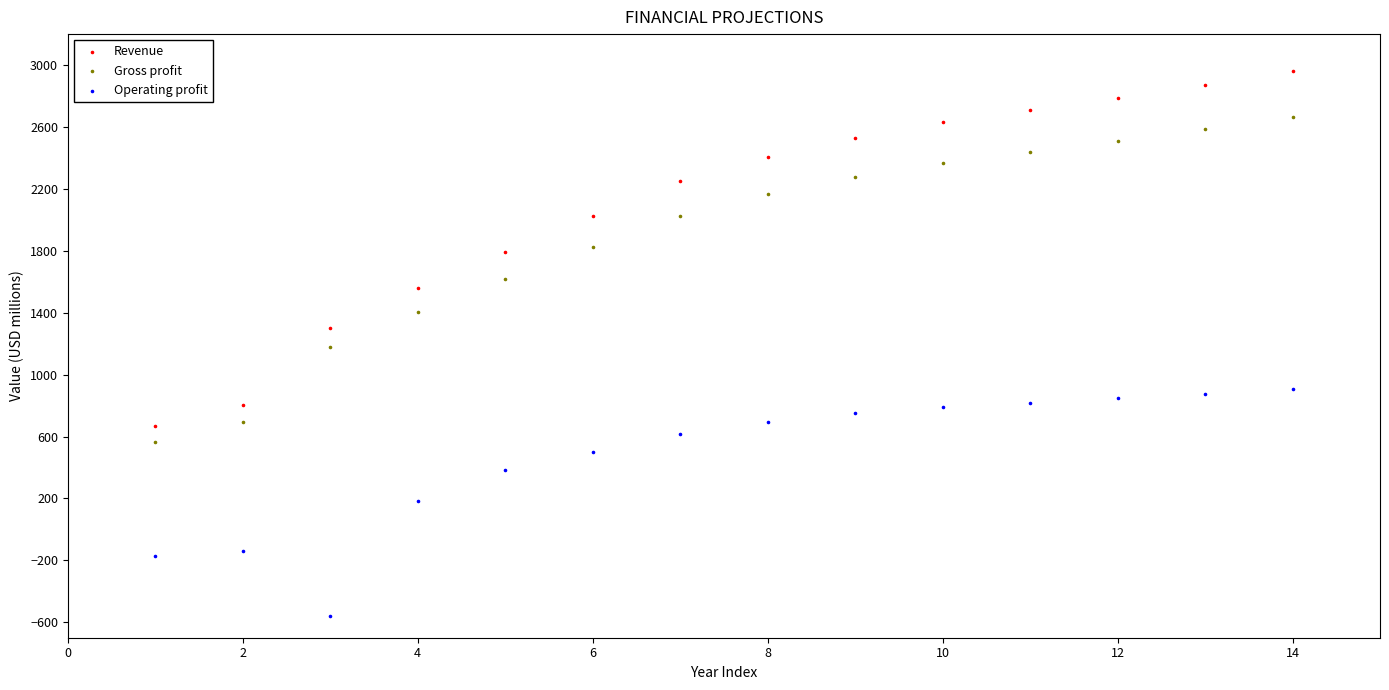

What are all the series names shown in the legend?

Revenue, Gross profit, Operating profit